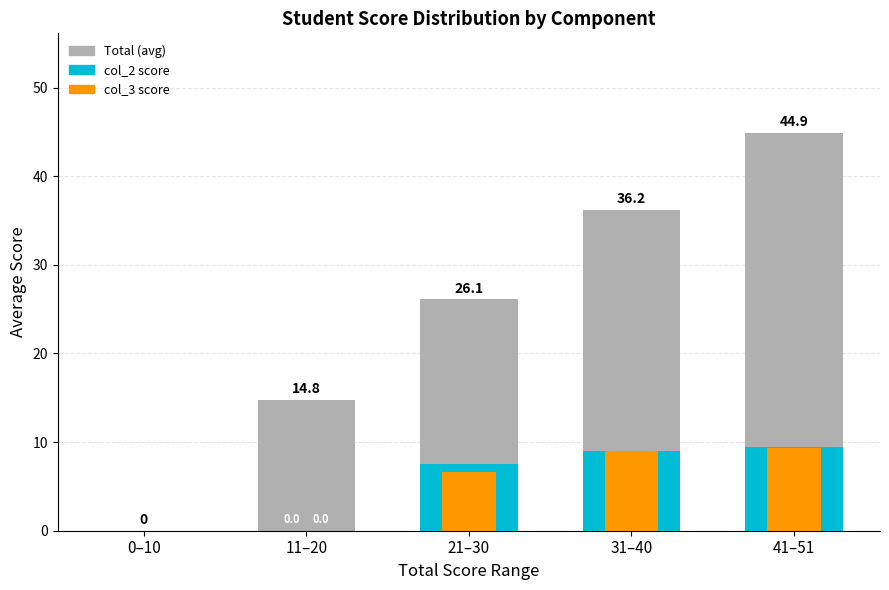

What position from the right is 0–10?

5